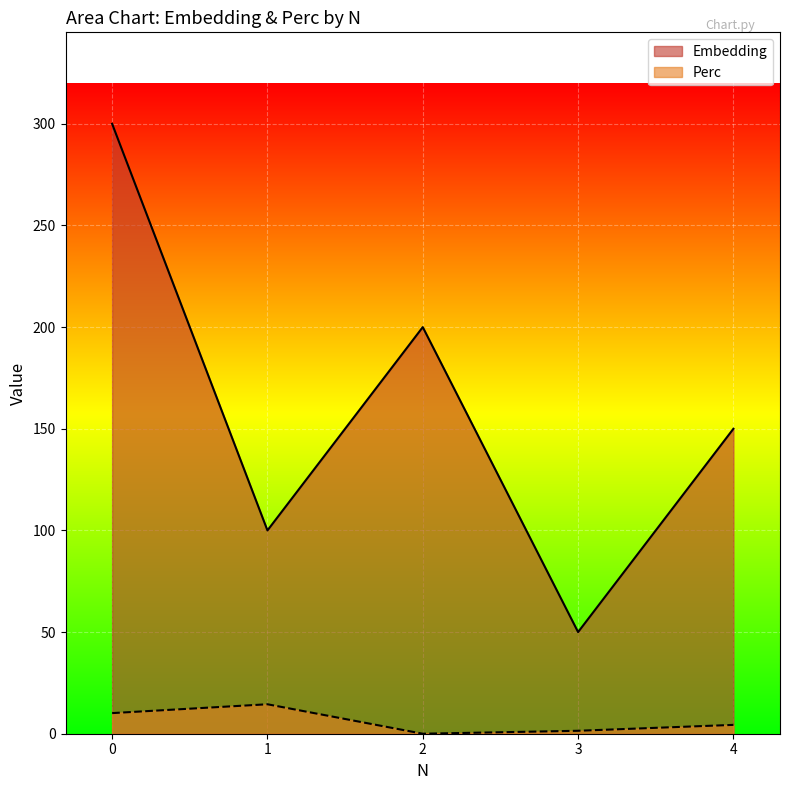

What is the highest value of the Perc series?

14.5